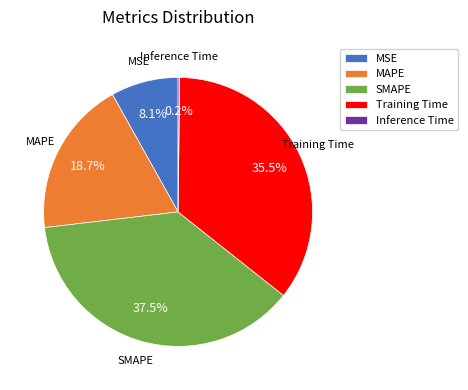

What percentage is NOT represented by Training Time?

64.5%